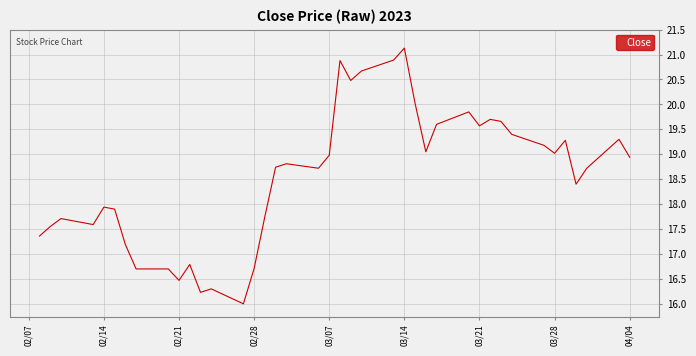

What is the maximum value shown in the chart?

21.1